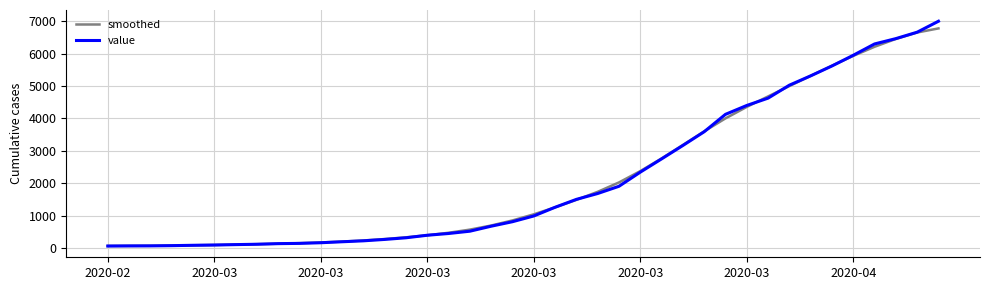

Which series has the largest range (max minus min)?

value